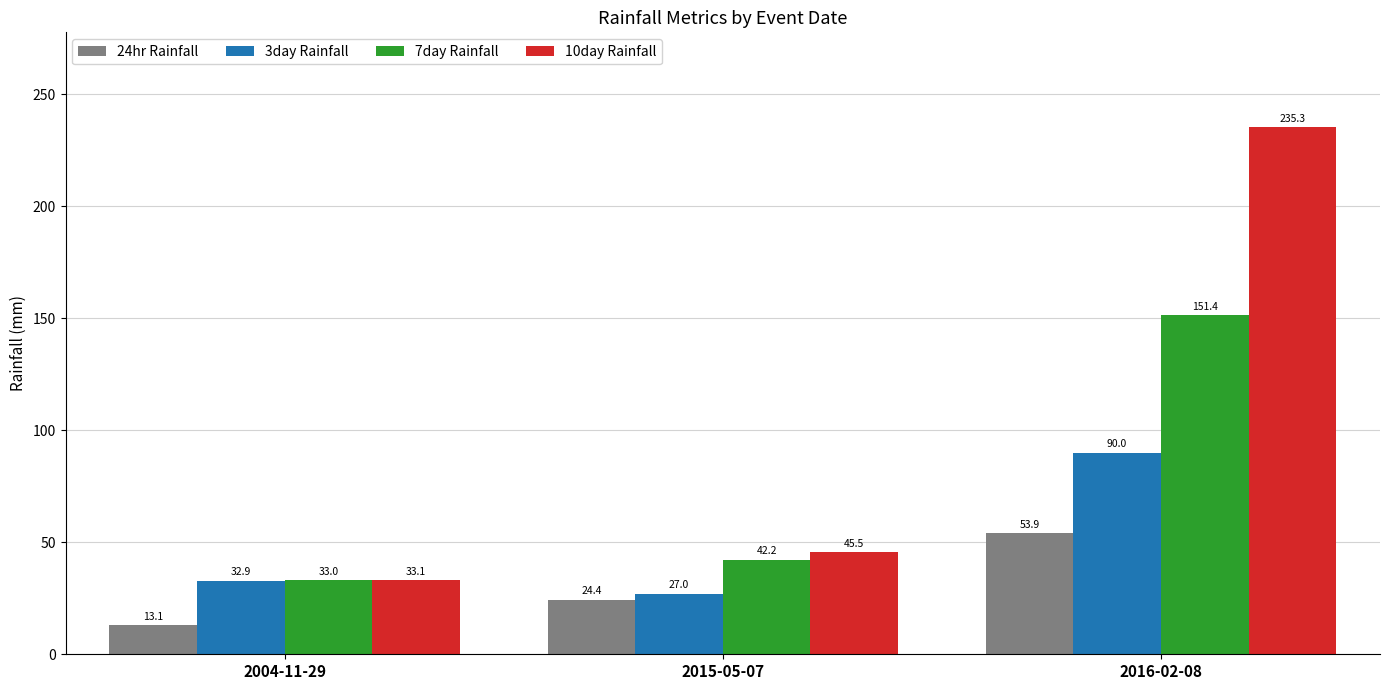

Reading right to left, extract all data points from this chart.

24hr Rainfall: 53.9	24.4	13.1
3day Rainfall: 90.0	27.0	32.9
7day Rainfall: 151.4	42.2	33.0
10day Rainfall: 235.3	45.5	33.1